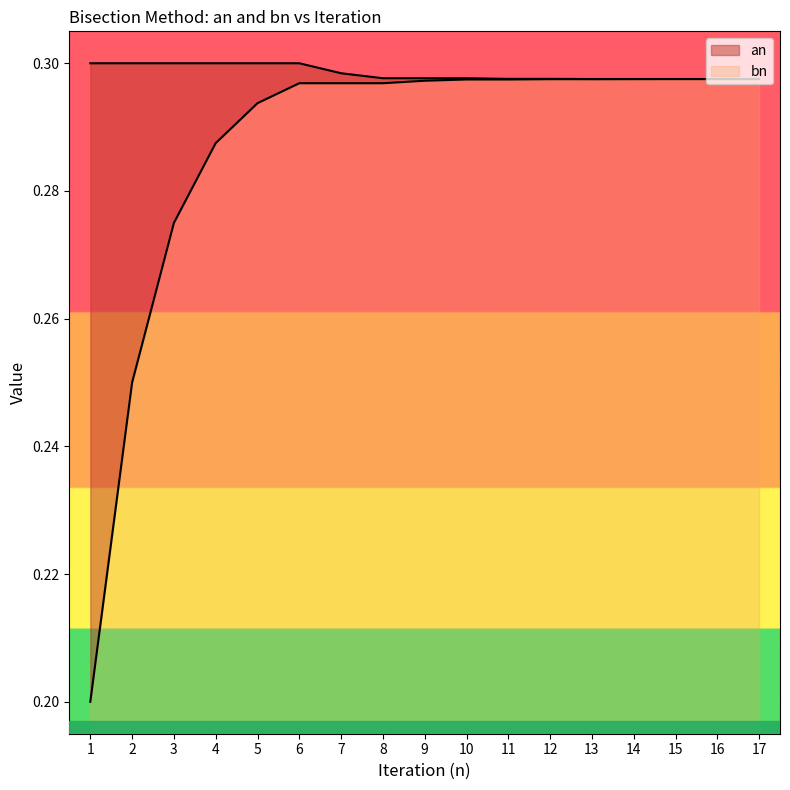

Which series changed the most between 11 and 14?

an